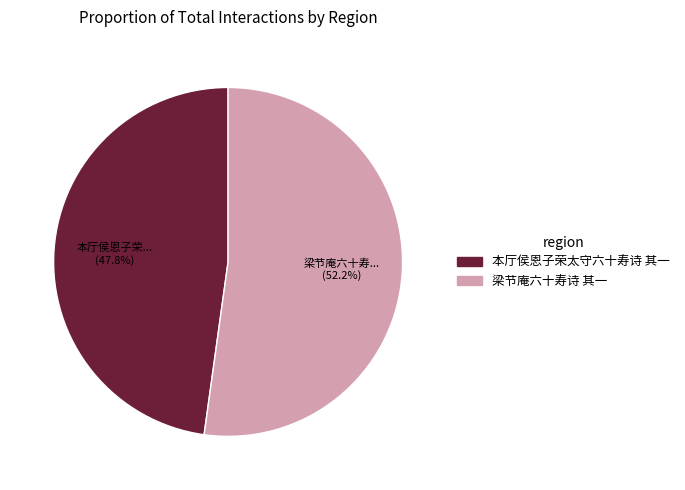

Which category has the smallest portion of the pie?

本厅侯恩子荣太守六十寿诗 其一